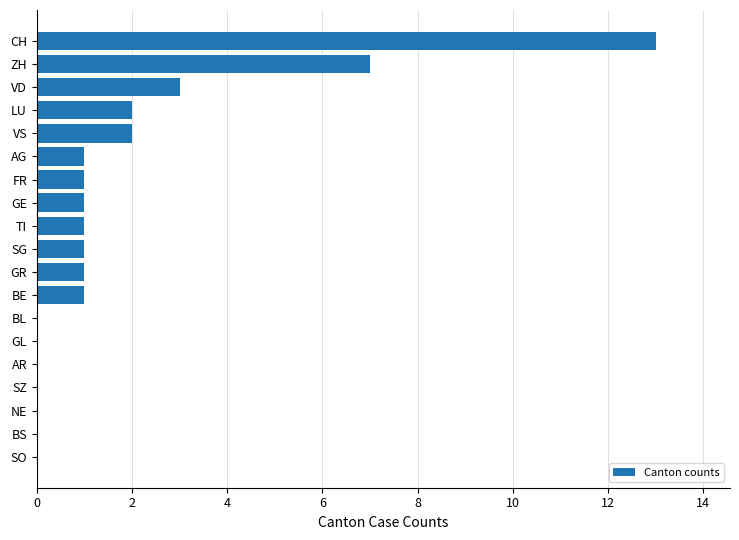

What is the sum of the values at FR and LU?

3